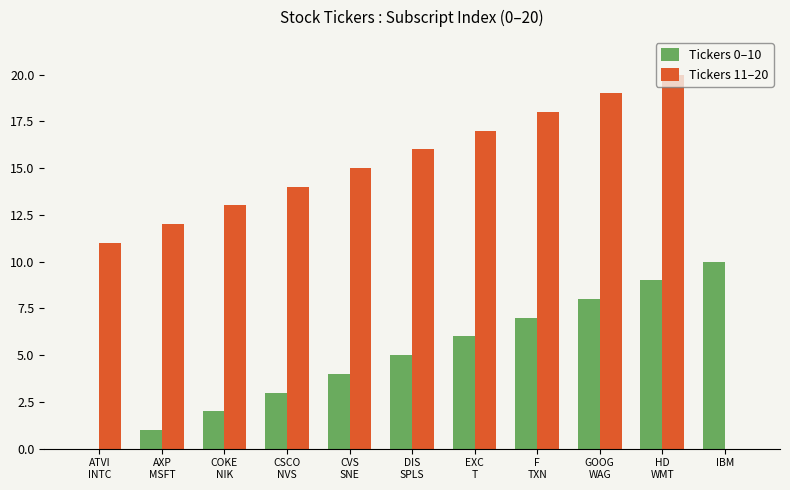

Reading right to left, list all the values displayed in this chart.

Tickers 0–10: 10	9	8	7	6	5	4	3	2	1	0
Tickers 11–20: 0	20	19	18	17	16	15	14	13	12	11